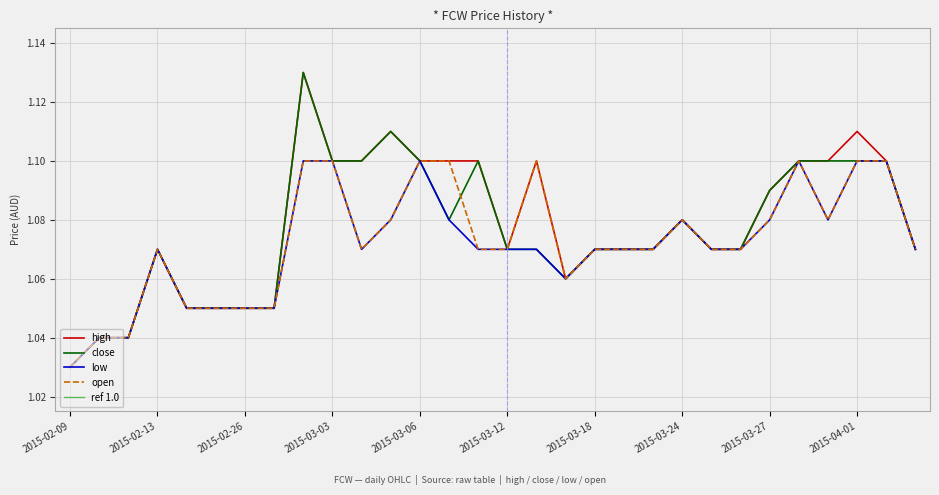

What is the minimum value shown in the chart?

1.0